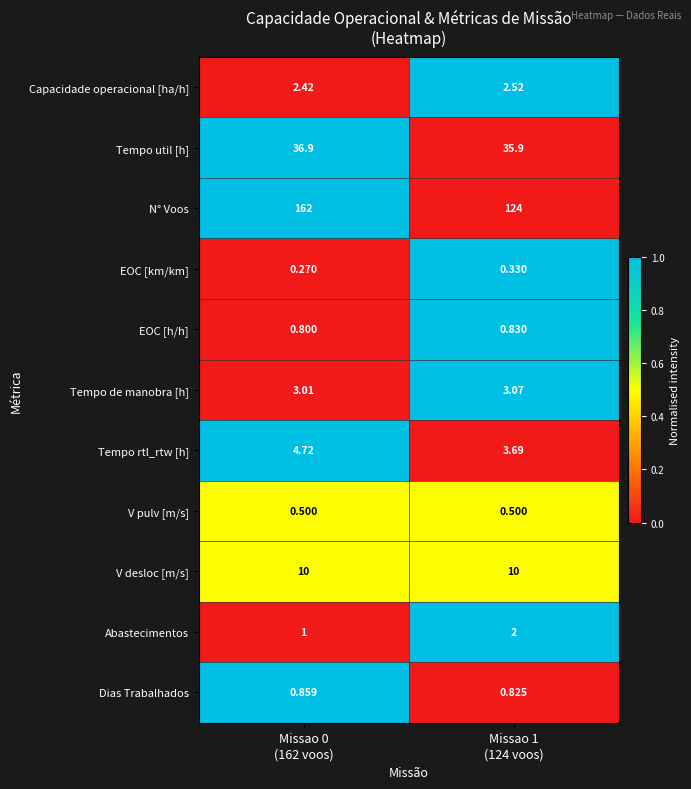

Which series has the largest range (max minus min)?

N° Voos